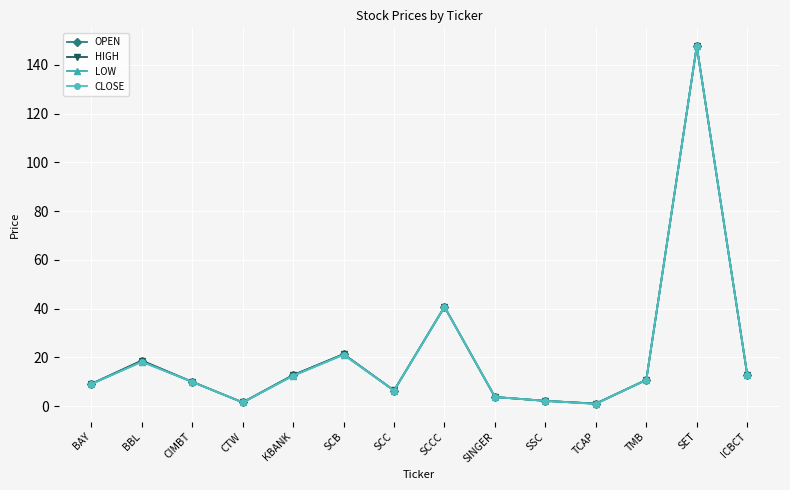

What is the sum of the OPEN values at ICBCT and SCCC?

53.6